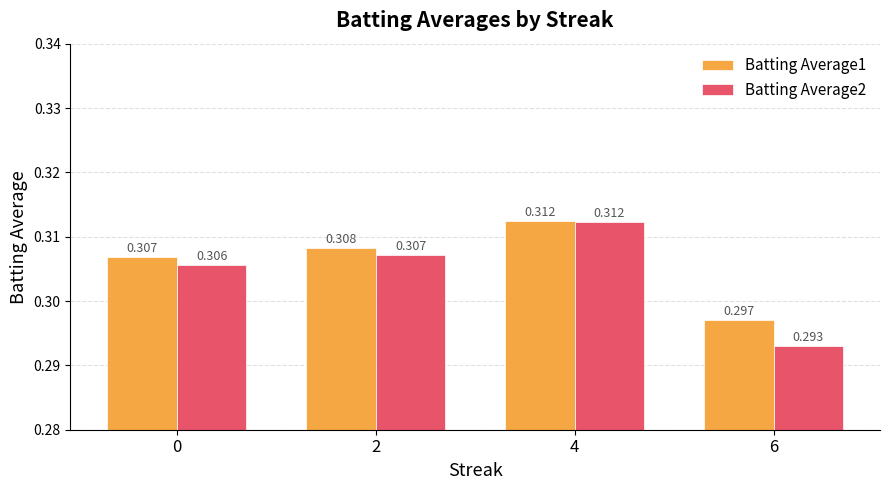

How many series are shown in this chart?

2